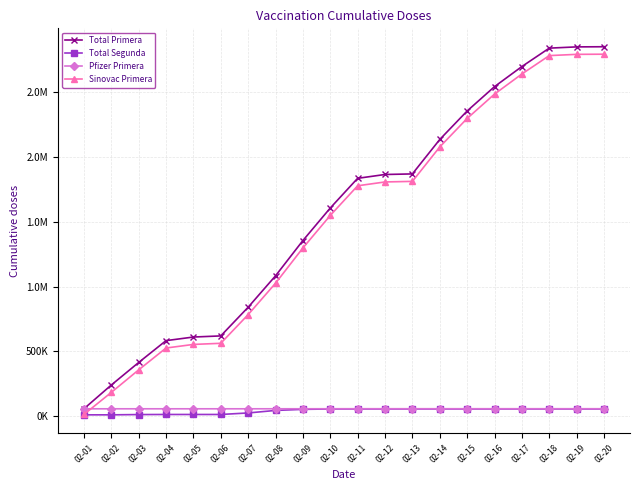

Is this an area chart (filled region under the line)?

No